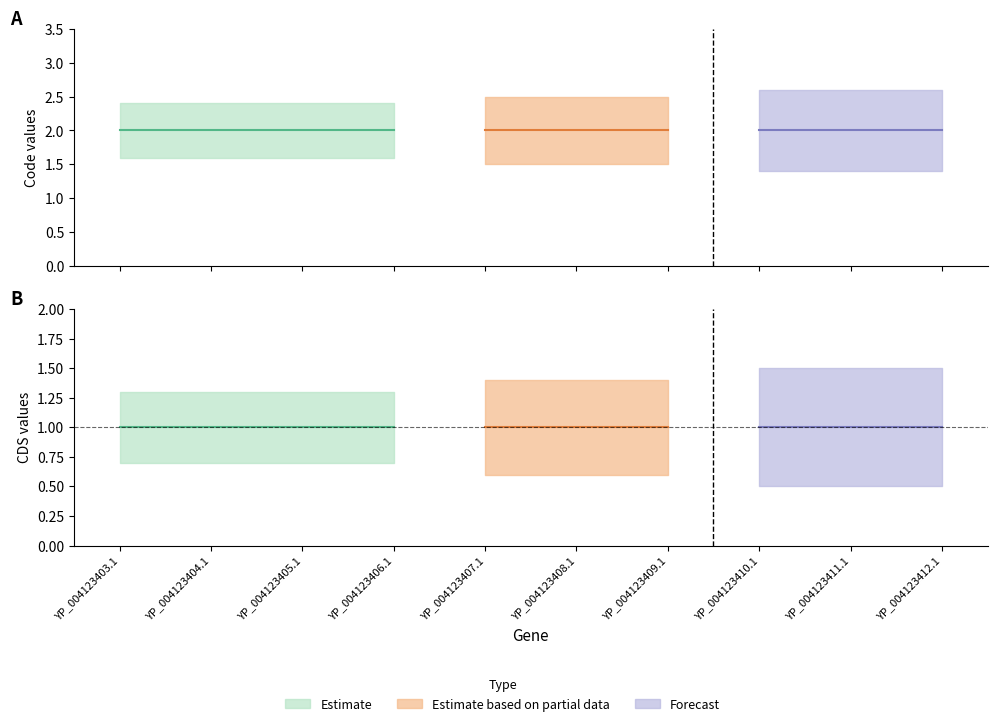

True or false: Code has more than 2 interior local peaks.

False